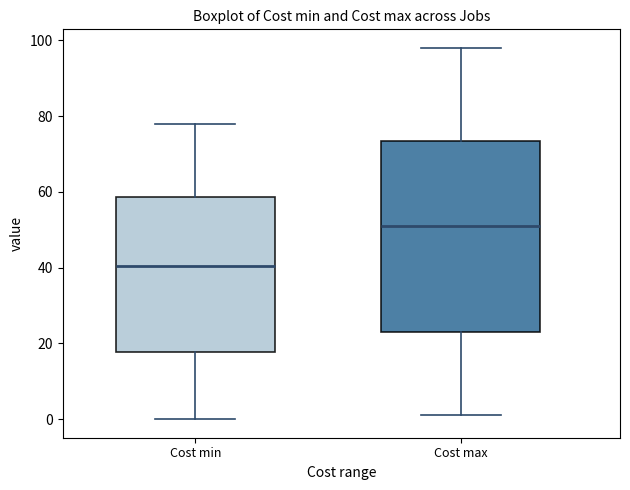

Where is the upper edge of the box for Cost min on the y-axis? The values are not printed on the chart, so give them approximately, as read against the axis.

58